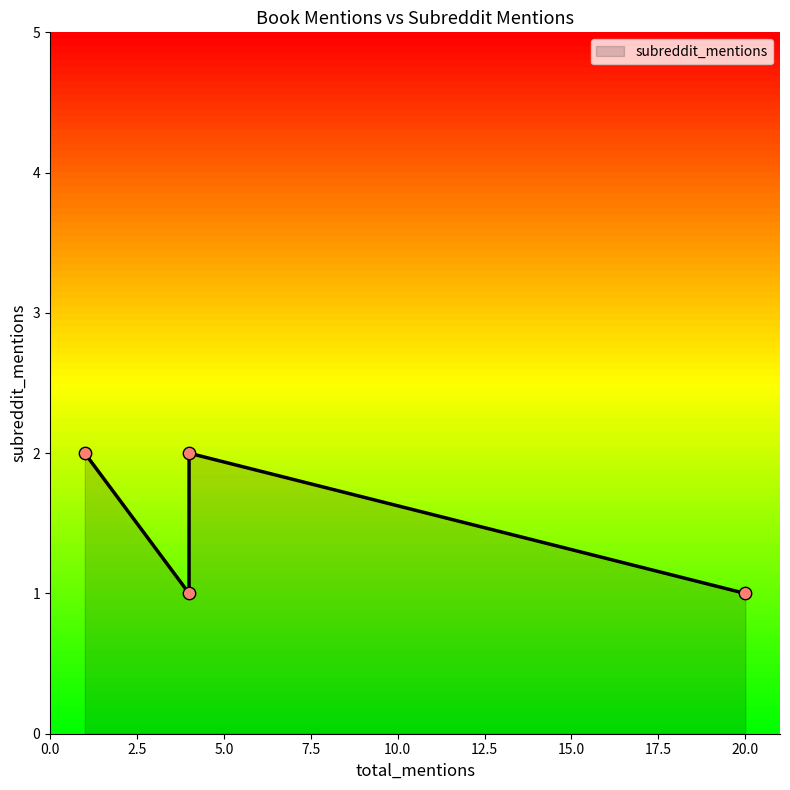

What is the ratio of the value at 1 to the value at 4?

2.0